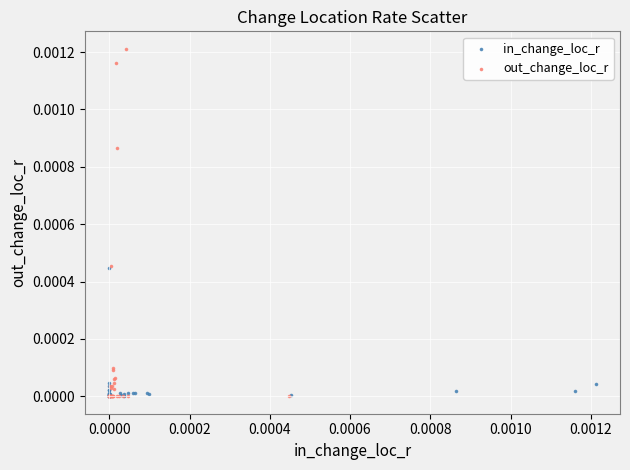

Which series contains the highest Y value?

out_change_loc_r